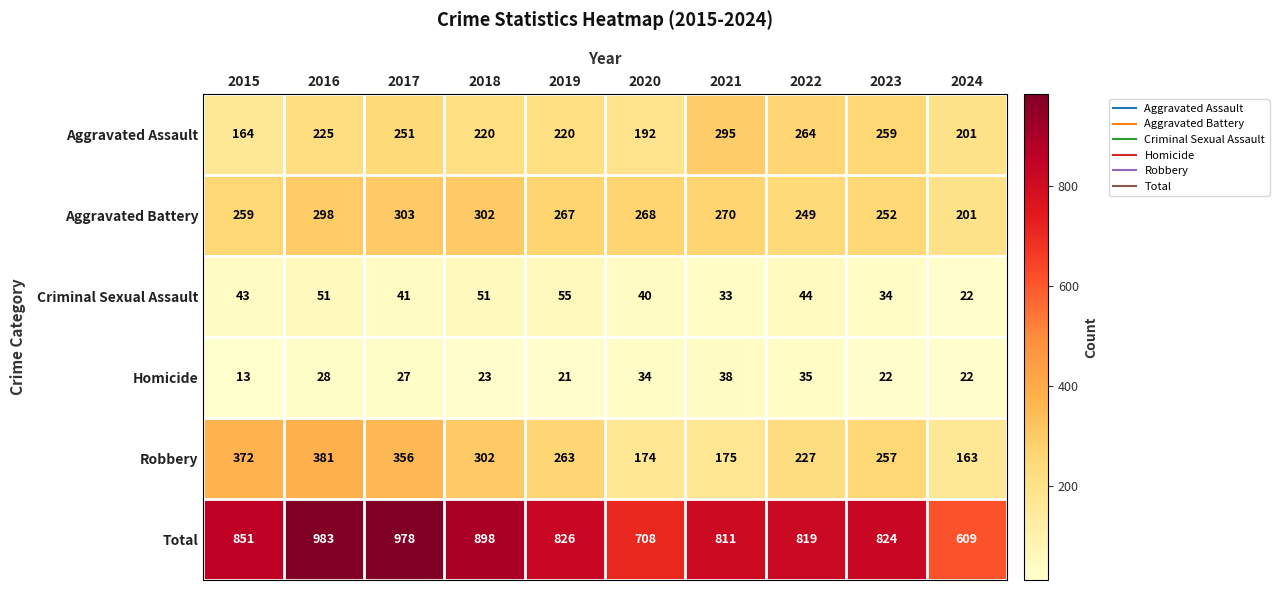

At 2022, list the series in order from largest to smallest.

Total, Aggravated Assault, Aggravated Battery, Robbery, Criminal Sexual Assault, Homicide